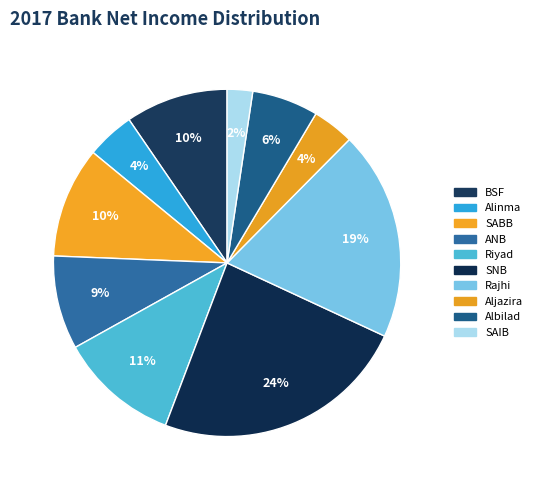

Approximately how many times larger is the value at Aljazira compared to SNB?

0.2